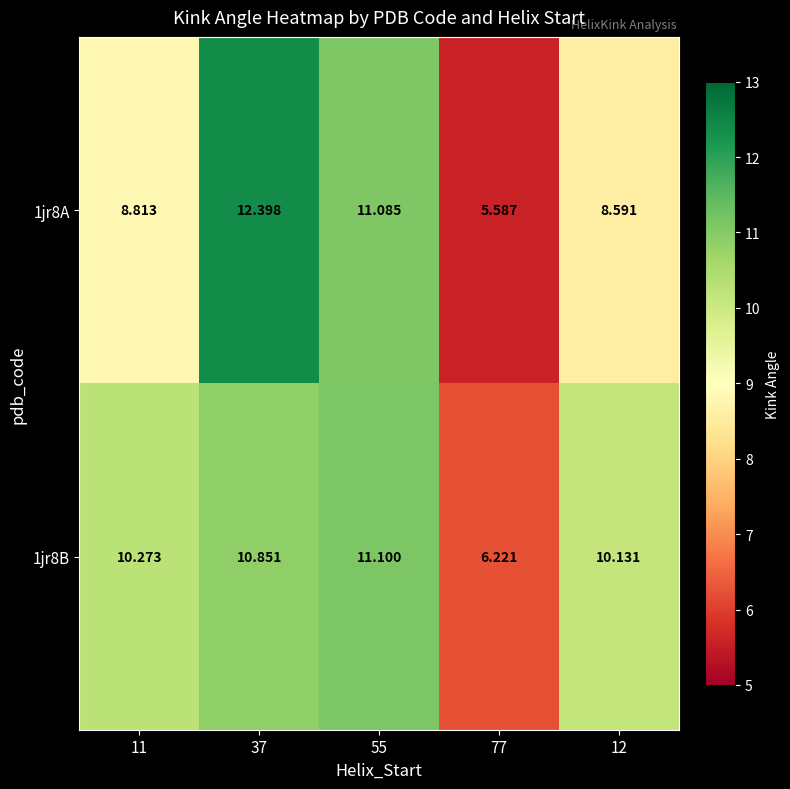

Is the value of 1jr8A at 55 greater than the value of 1jr8B at 11?

Yes